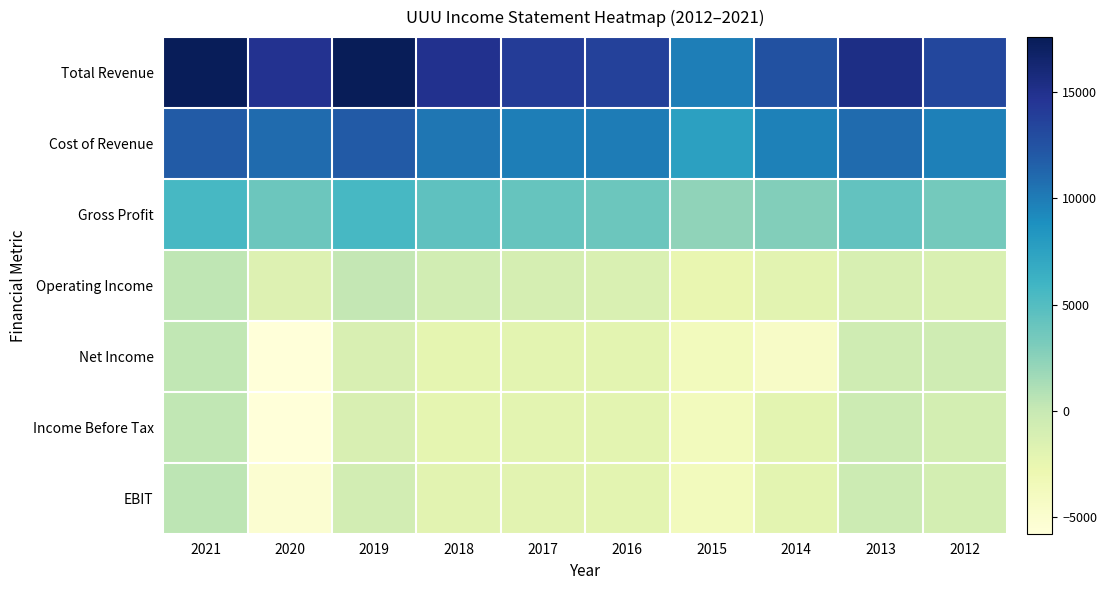

Reading right to left, extract all data points from this chart.

Total Revenue: 2012=13300	2013=15400	2014=12600	2015=9900	2016=13700	2017=14100	2018=14900	2019=17600	2020=14800	2021=17500
Cost of Revenue: 2012=9800	2013=11000	2014=9700	2015=7600	2016=10000	2017=9900	2018=10300	2019=12000	2020=11000	2021=11900
Gross Profit: 2012=3500	2013=4300	2014=2800	2015=2300	2016=3800	2017=4100	2018=4500	2019=5600	2020=3800	2021=5600
Operating Income: 2012=-1400	2013=-1200	2014=-2000	2015=-2600	2016=-1400	2017=-1000	2018=-700	2019=200	2020=-1600	2021=400
Net Income: 2012=-500	2013=-500	2014=-4500	2015=-3700	2016=-2100	2017=-2100	2018=-2300	2019=-1300	2020=-5800	2021=300
Income Before Tax: 2012=-900	2013=-400	2014=-2100	2015=-3700	2016=-2100	2017=-2100	2018=-2300	2019=-1300	2020=-5800	2021=300
EBIT: 2012=-900	2013=-400	2014=-2100	2015=-3700	2016=-2100	2017=-2000	2018=-2000	2019=-800	2020=-5200	2021=500